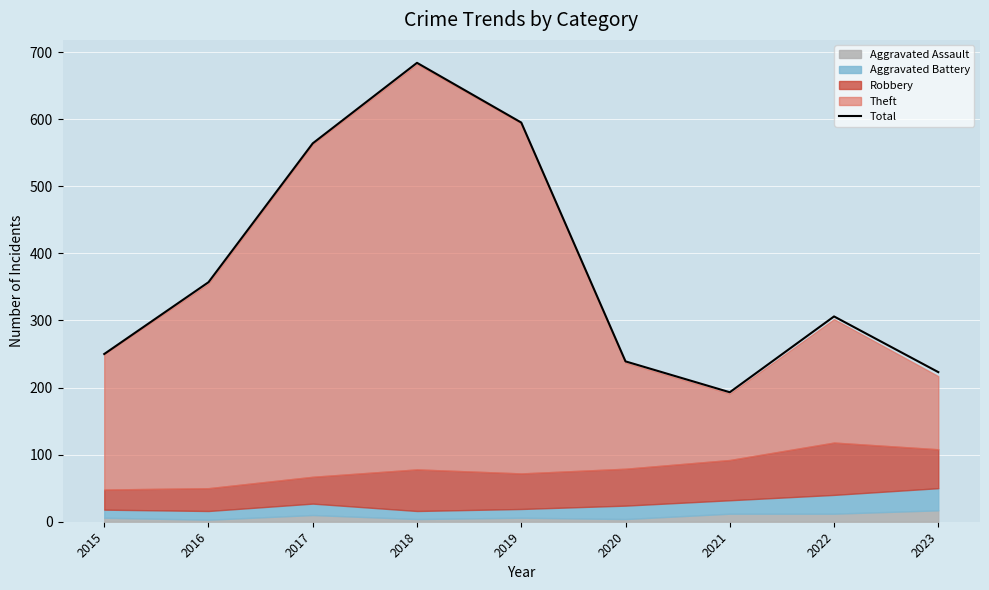

Is it true that the value at 2023 is 134?

False